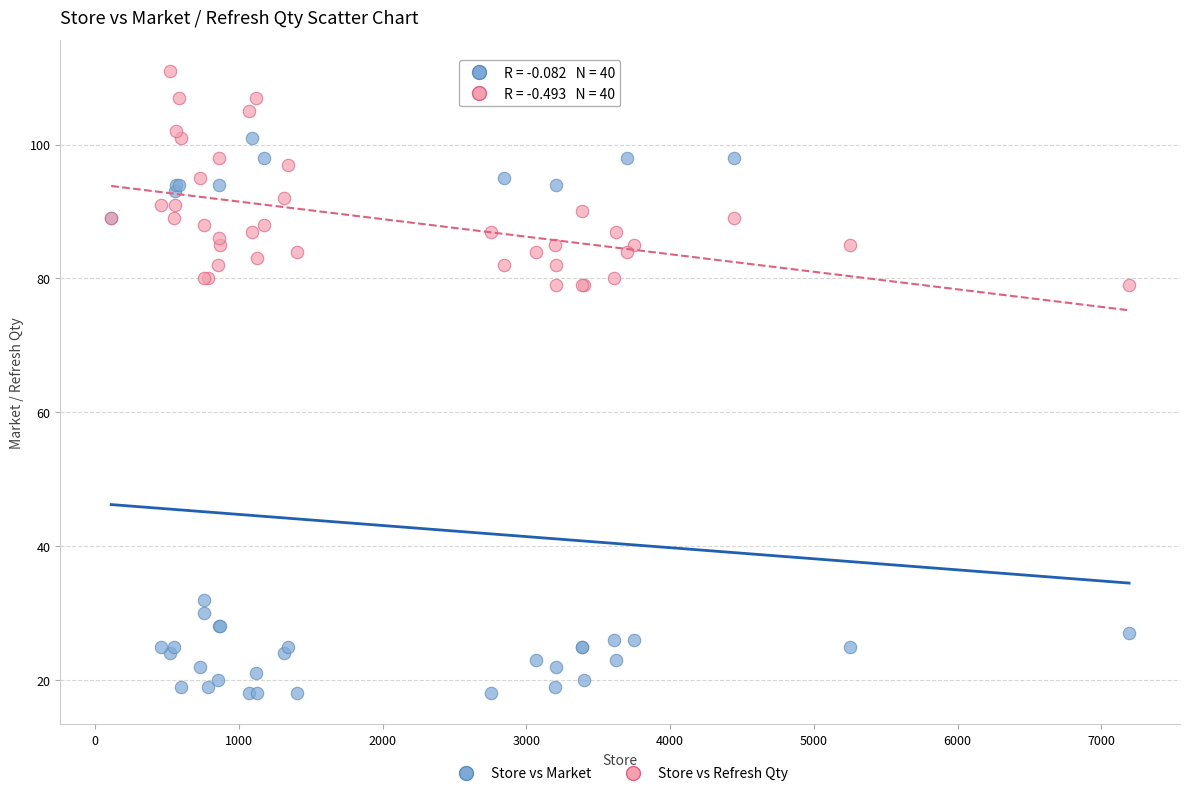

Which series reaches the minimum Y coordinate?

Store vs Market